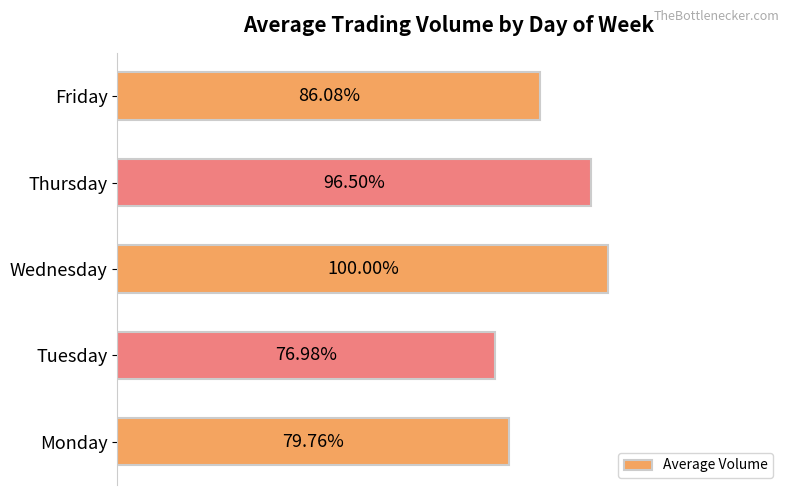

Does the chart contain any negative values?

No